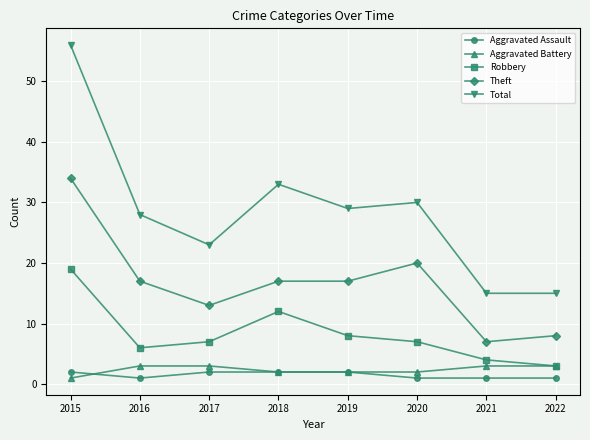

True or false: Robbery has a value of 11 at 2017.

False